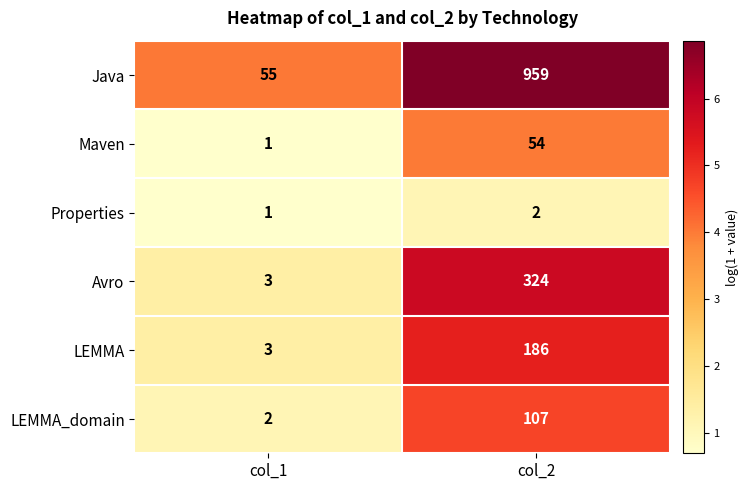

How many values in the Properties series are below 2?

1